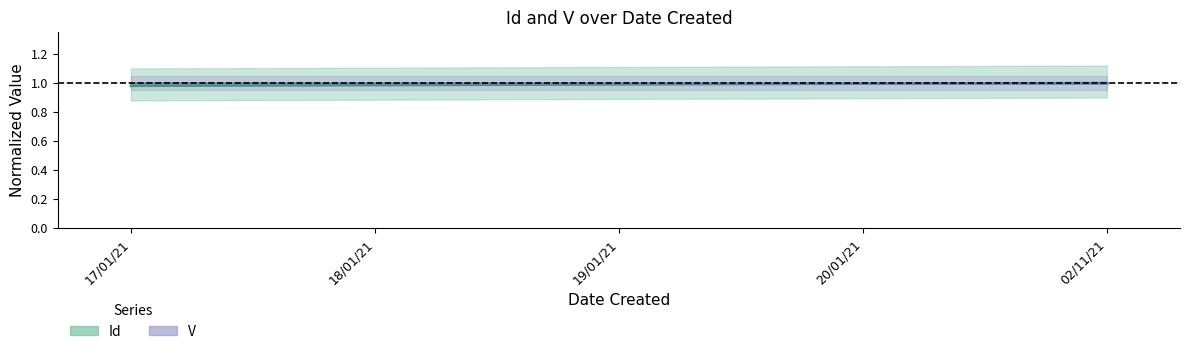

What is the sum of the values at 18/01/21 and 17/01/21?

2.0